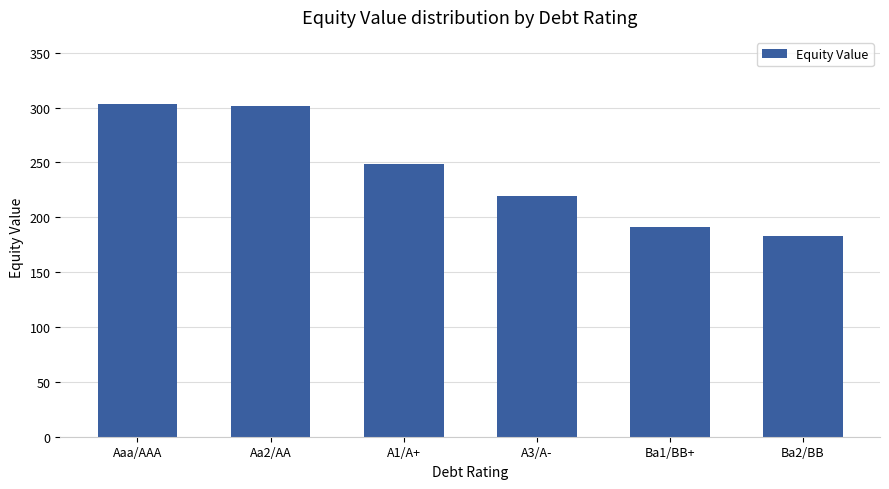

How many distinct data groups are displayed?

1